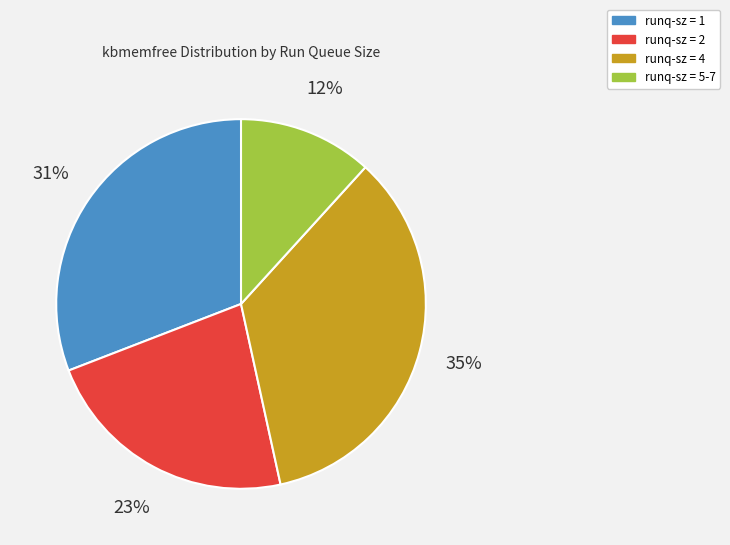

How many slices are in this pie chart?

4